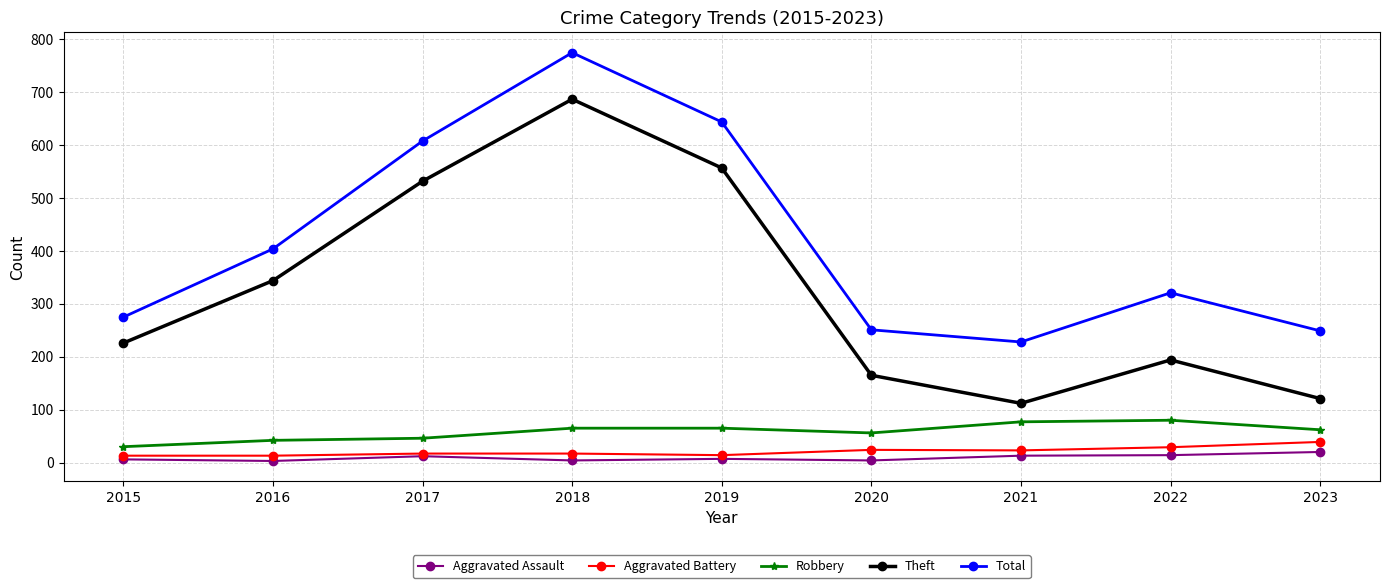

At which category is the sum across all series the highest?

2018